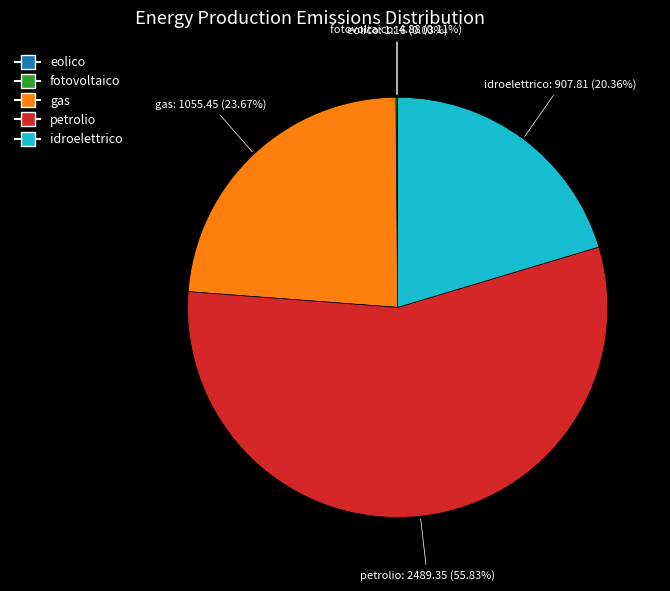

Does any single category account for the majority?

Yes